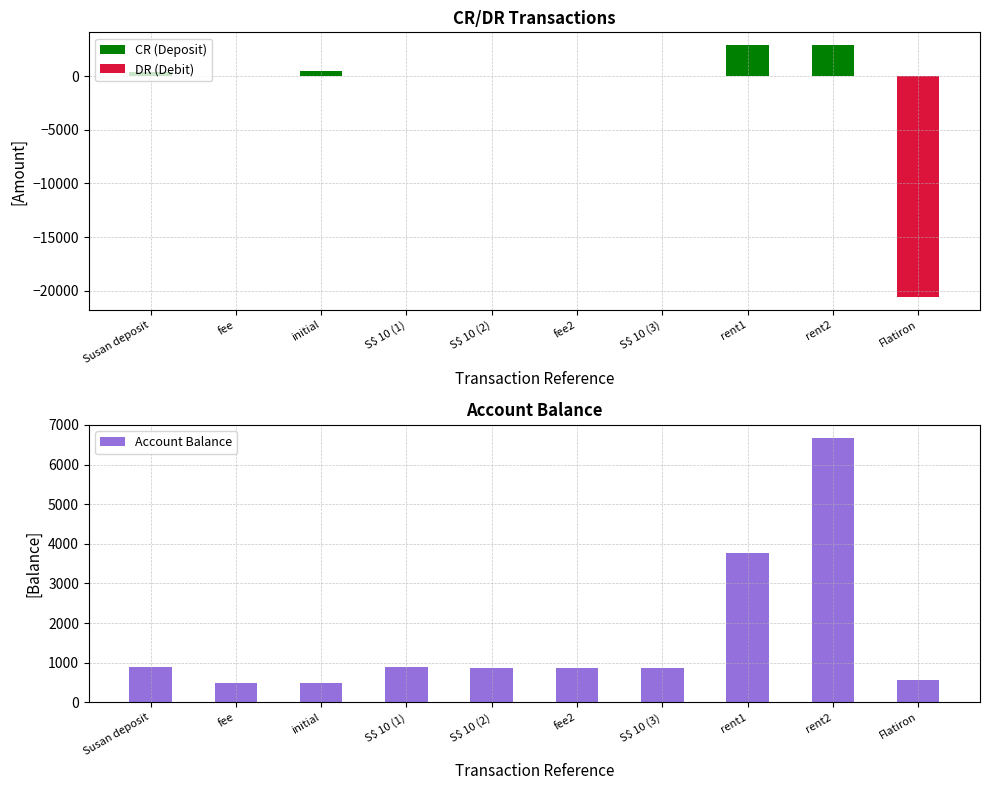

What is the average value of the CR (Deposit) series?

671.0